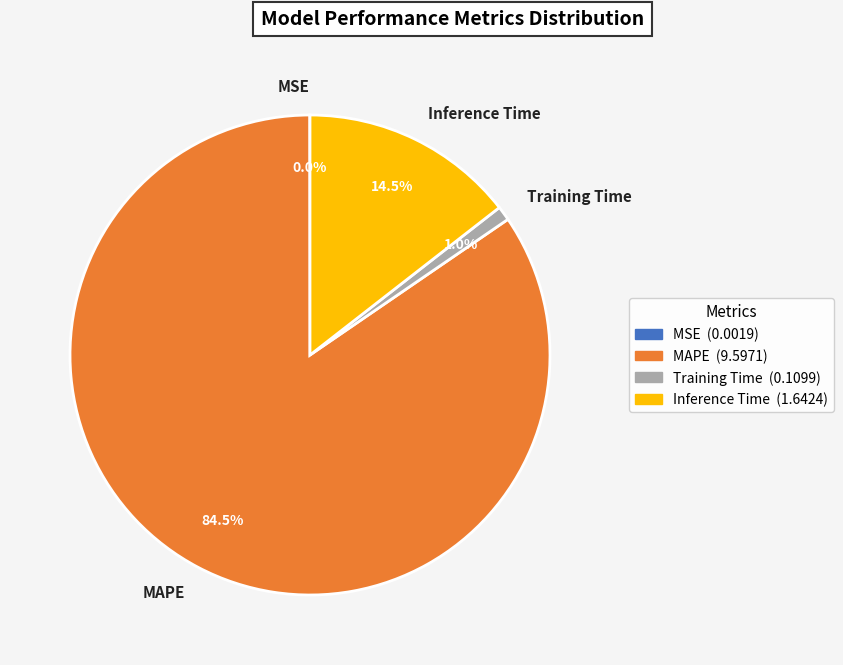

Approximately how many times larger is the value at MAPE compared to Inference Time?

5.8